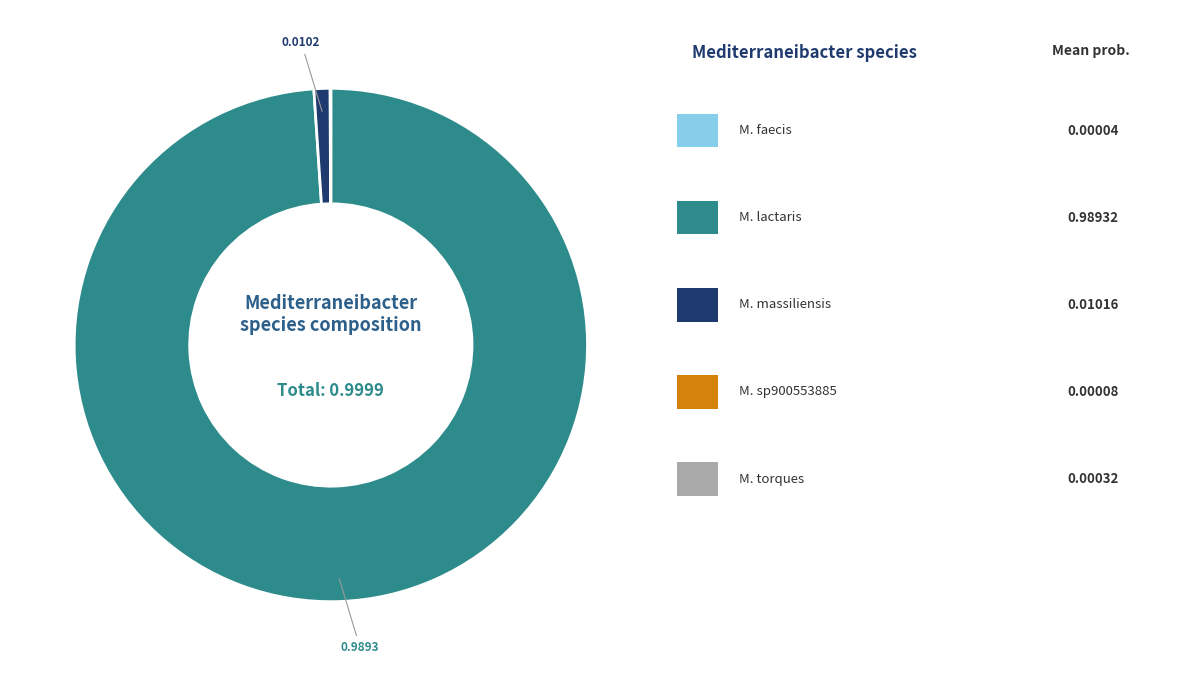

Is there any slice that represents more than half of the pie?

Yes